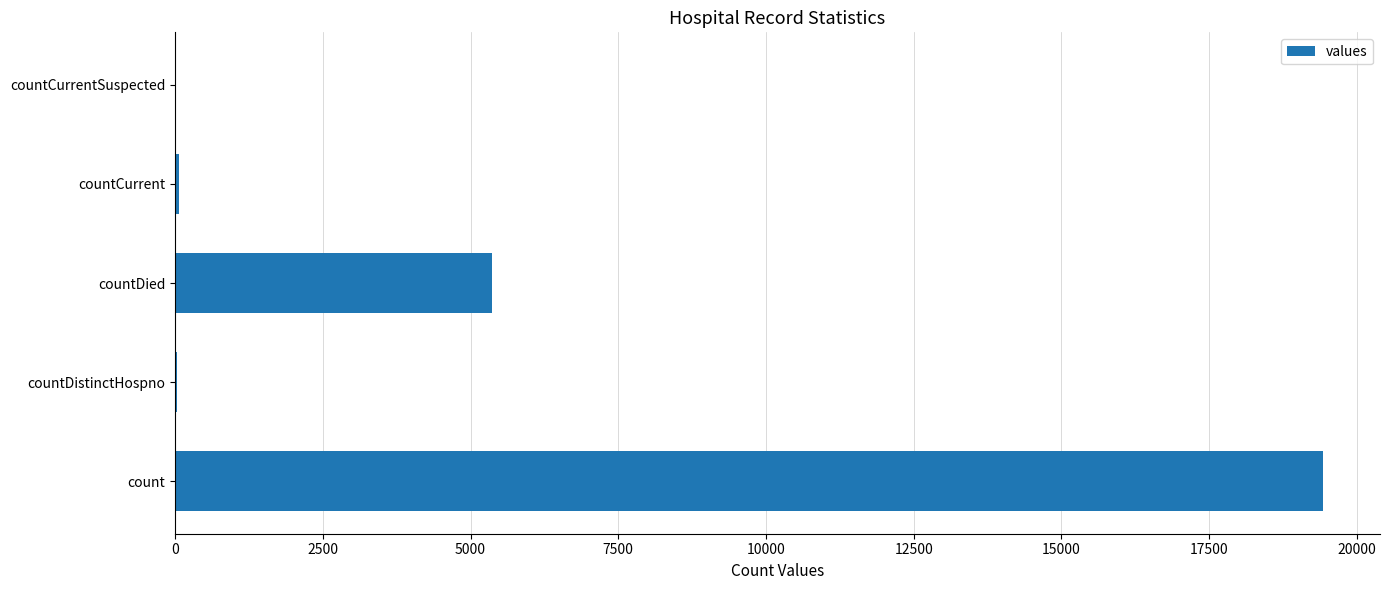

The value at countDied is 5357. True or false?

True